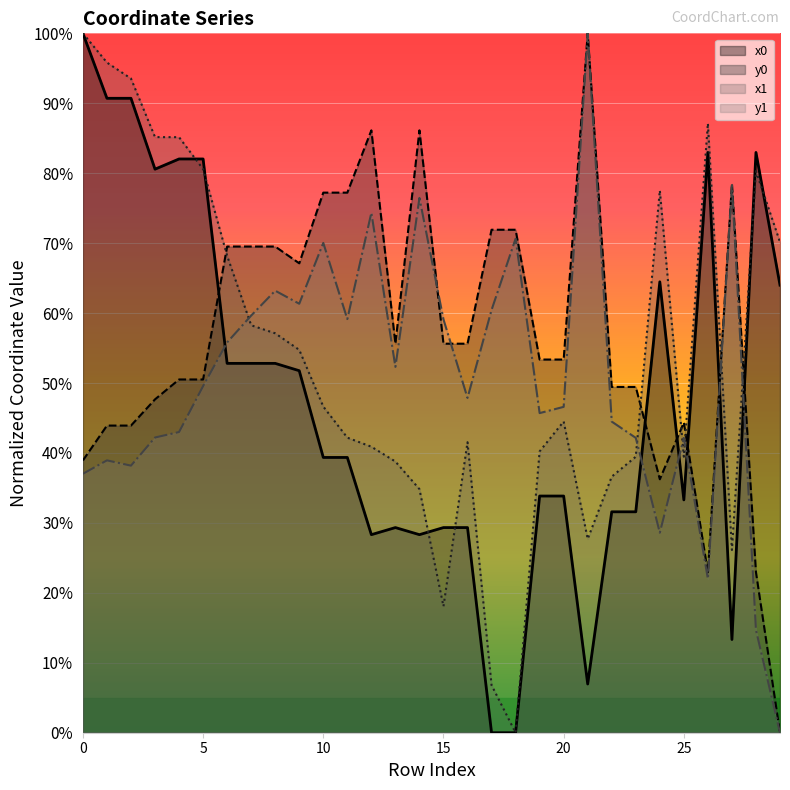

At which category does x0 reach its first local valley?

3